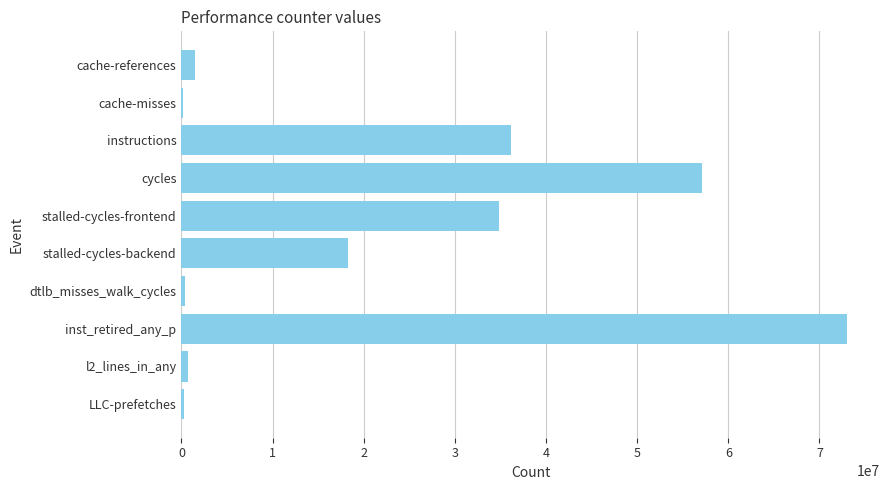

What is the sum of all values?

222343884